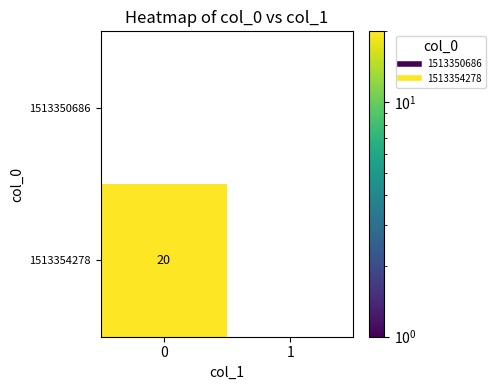

True or false: 1513354278 has a value of 20 at 0.

True